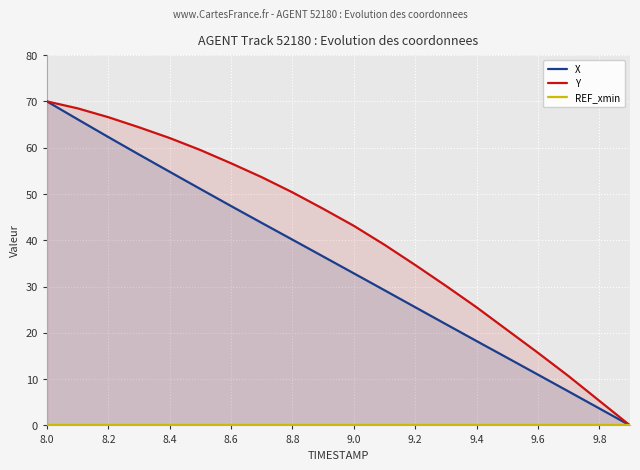

Where does the Y series first go above 46?

8.0